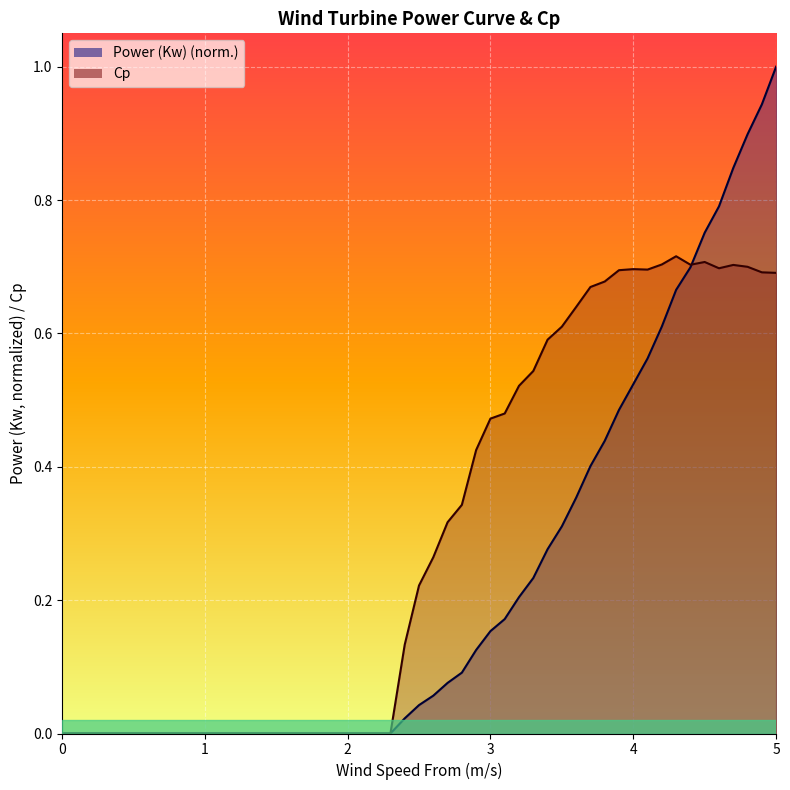

How many lines are shown in the chart?

2